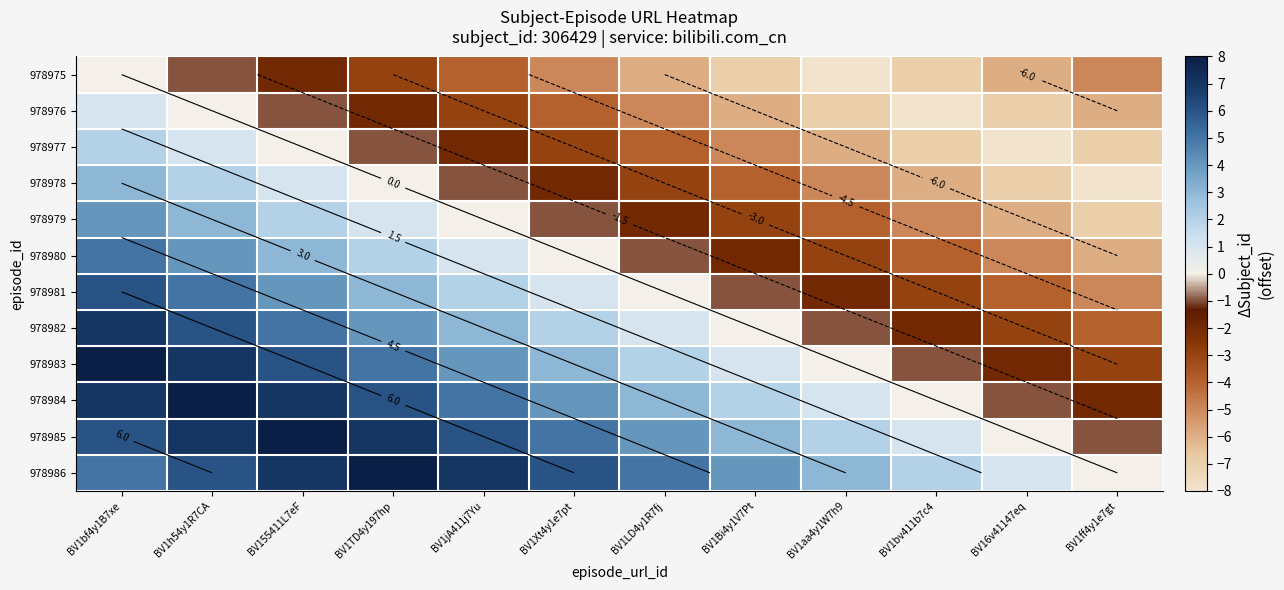

Which category has the highest value in the 978977 series?

BV1bf4y1B7xe